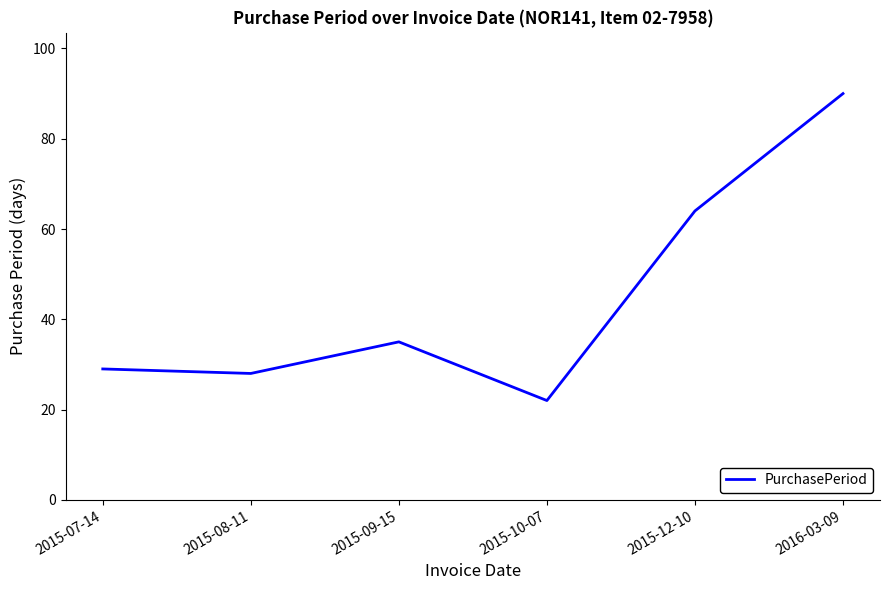

What is the sum of the values at 2015-09-15 and 2015-07-14?

64